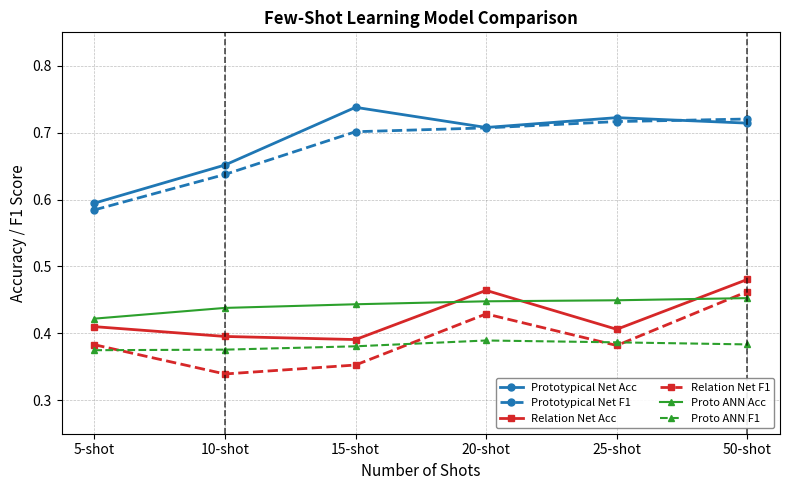

What is the label of the 3rd point from the left?

15-shot